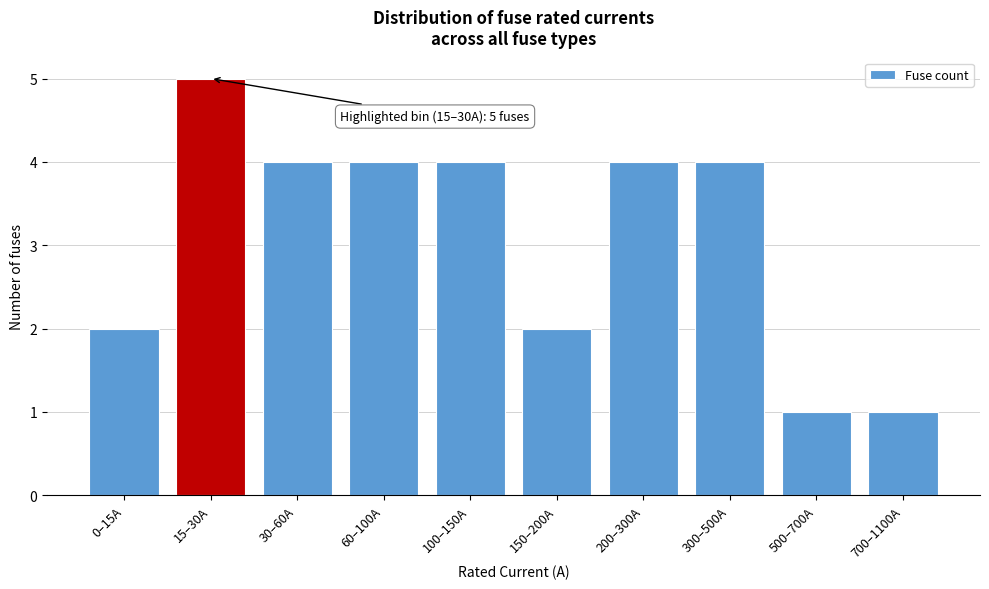

Reading left to right, list all the values displayed in this chart.

2	5	4	4	4	2	4	4	1	1